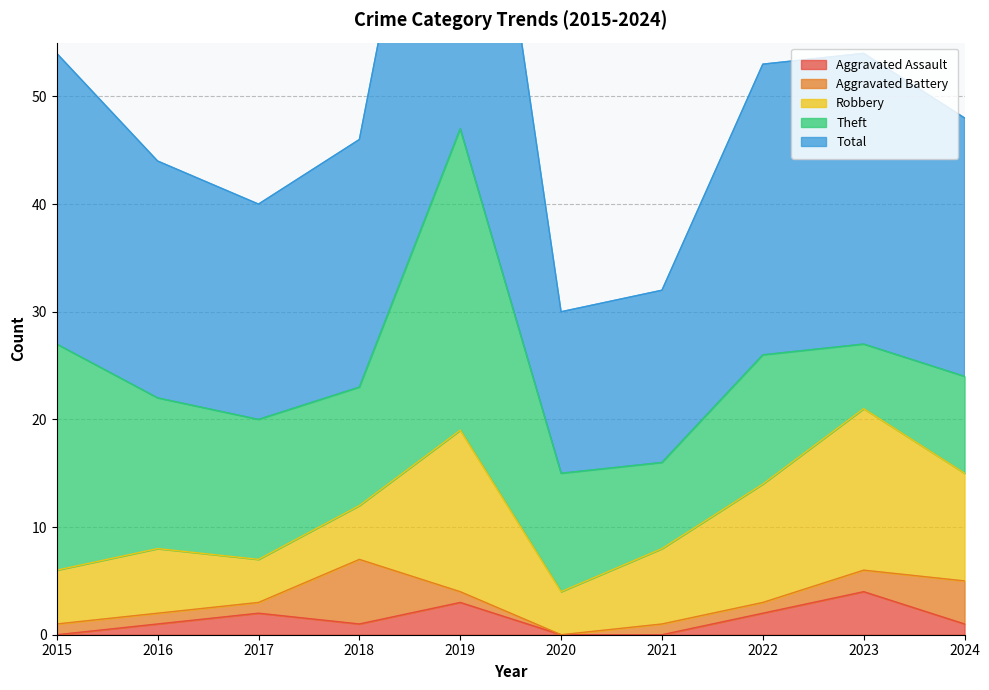

Reading left to right, transcribe all the data shown in this chart.

Aggravated Assault: 2015=0	2016=1	2017=2	2018=1	2019=3	2020=0	2021=0	2022=2	2023=4	2024=1
Aggravated Battery: 2015=1	2016=1	2017=1	2018=6	2019=1	2020=0	2021=1	2022=1	2023=2	2024=4
Robbery: 2015=5	2016=6	2017=4	2018=5	2019=15	2020=4	2021=7	2022=11	2023=15	2024=10
Theft: 2015=21	2016=14	2017=13	2018=11	2019=28	2020=11	2021=8	2022=12	2023=6	2024=9
Total: 2015=27	2016=22	2017=20	2018=23	2019=47	2020=15	2021=16	2022=27	2023=27	2024=24